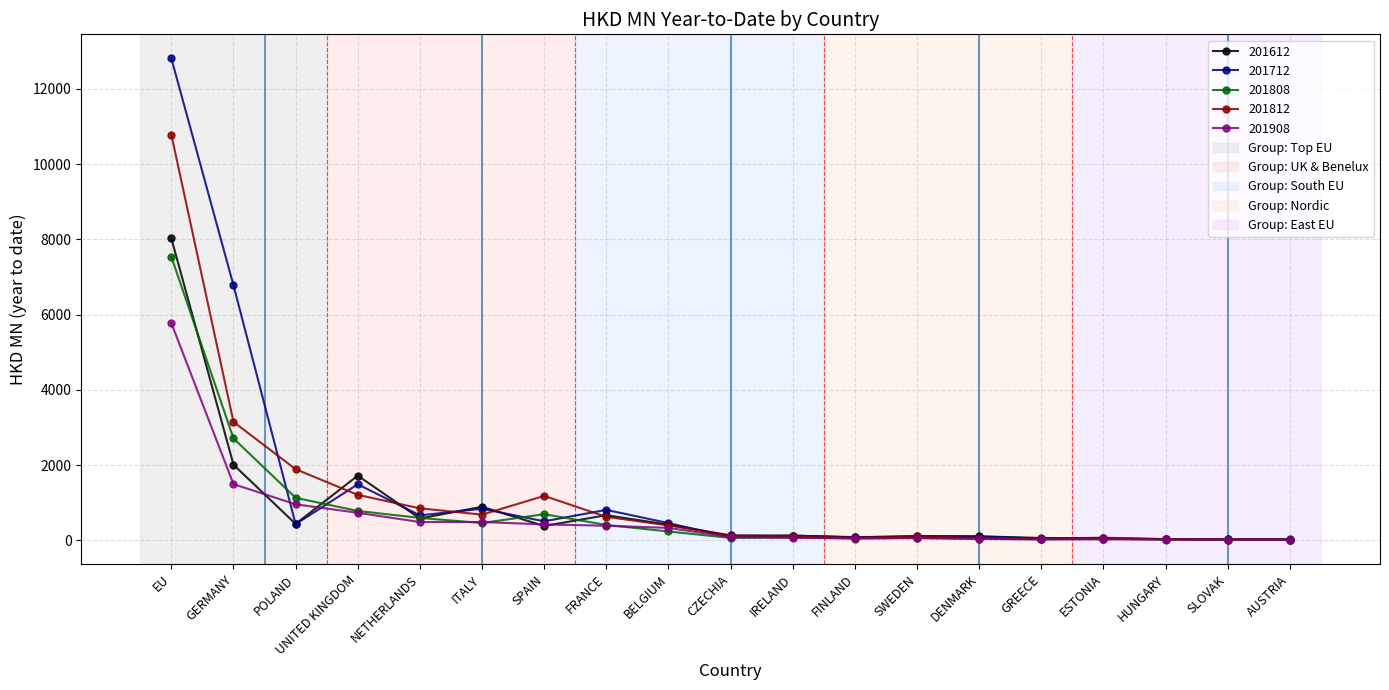

What is the label of the 10th point from the left?

CZECHIA